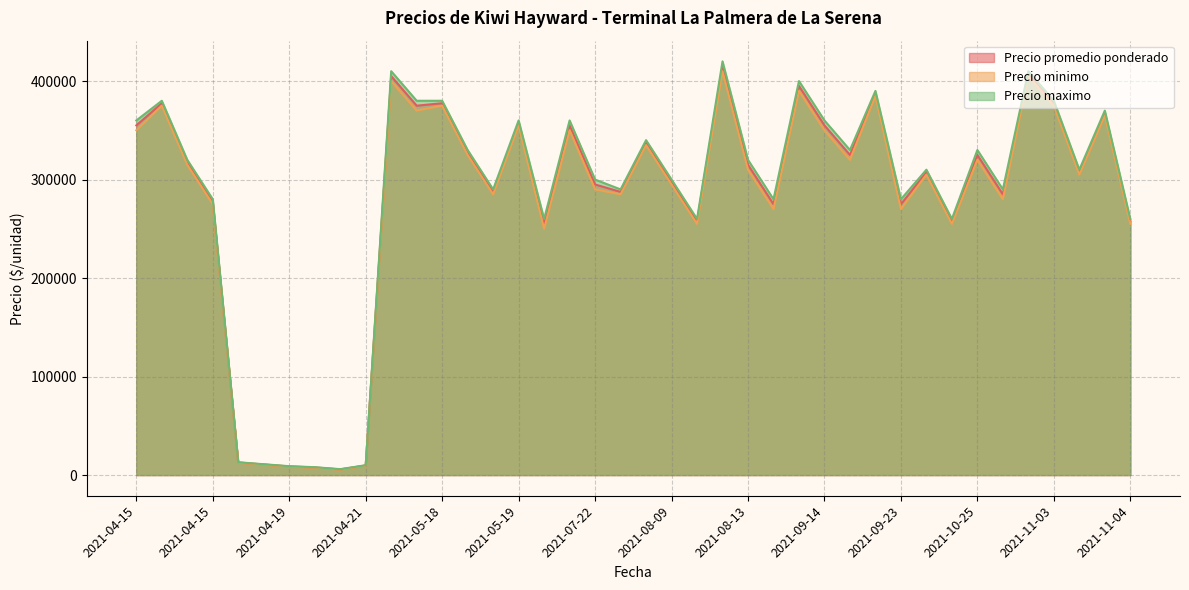

The Precio minimo series shows 547844 at 2021-05-19. True or false?

False